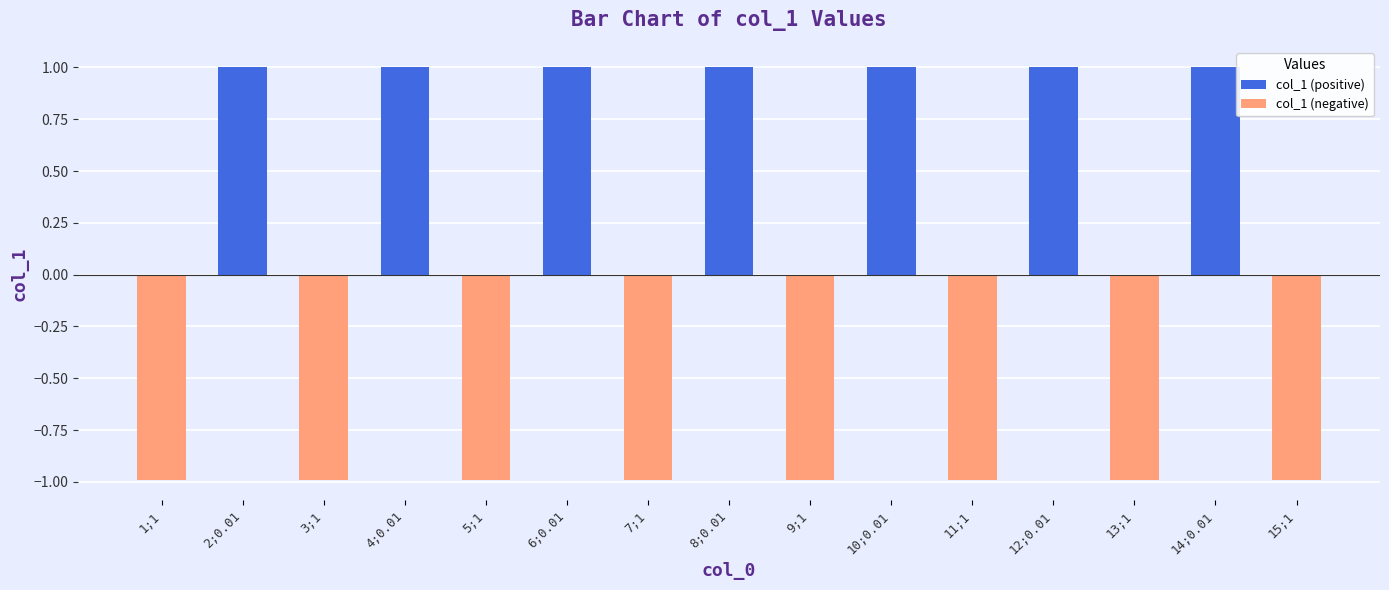

True or false: the data shows -1.0 at 9;1.

True